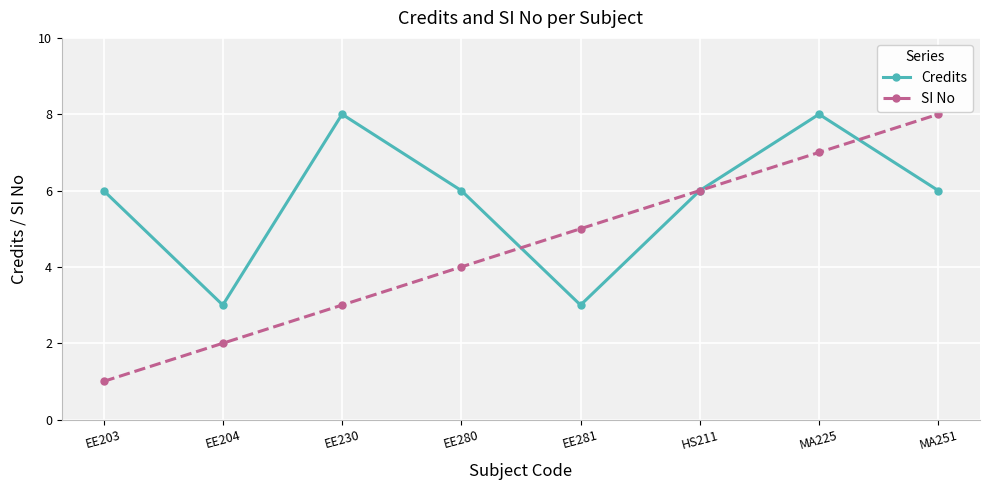

List the labels in order of SI No value, largest first.

MA251, MA225, HS211, EE281, EE280, EE230, EE204, EE203